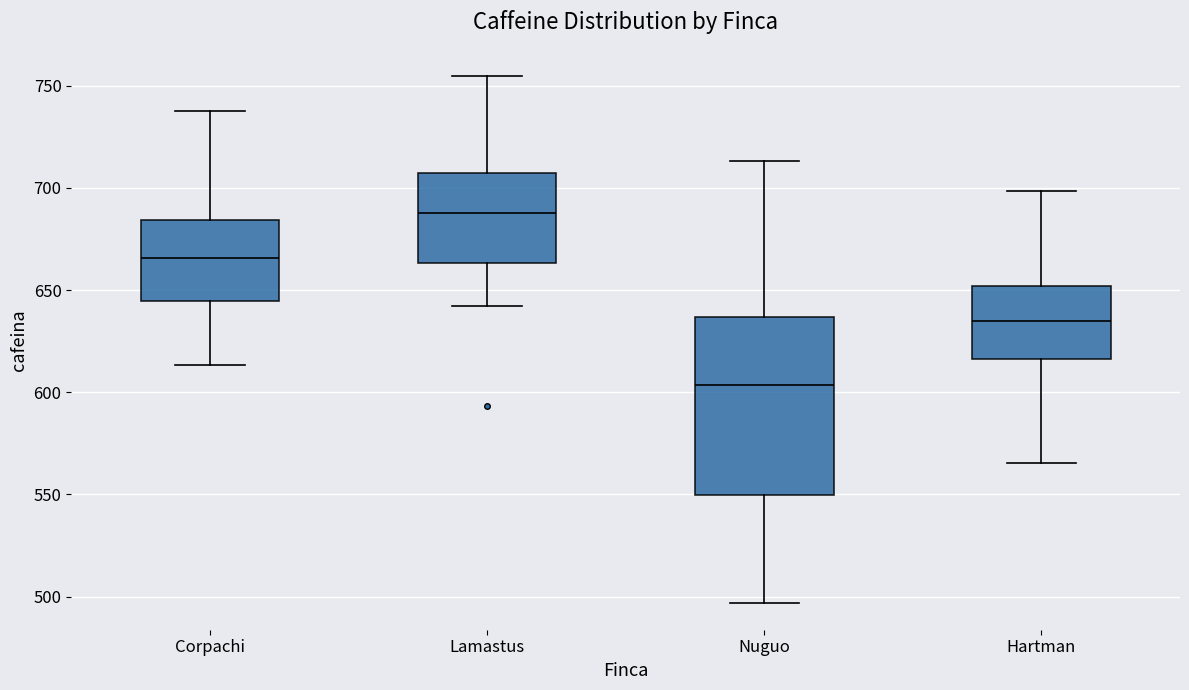

Reading left to right, read every box against the y-axis: the position of its median line, the range the box covers, and the ends of its whiskers. The values are not printed on the chart, so give them approximately, as read against the axis.

Corpachi: median 665, box 645 to 685, whiskers 615 to 740
Lamastus: median 690, box 665 to 705, whiskers 640 to 755
Nuguo: median 605, box 550 to 635, whiskers 495 to 715
Hartman: median 635, box 615 to 650, whiskers 565 to 700